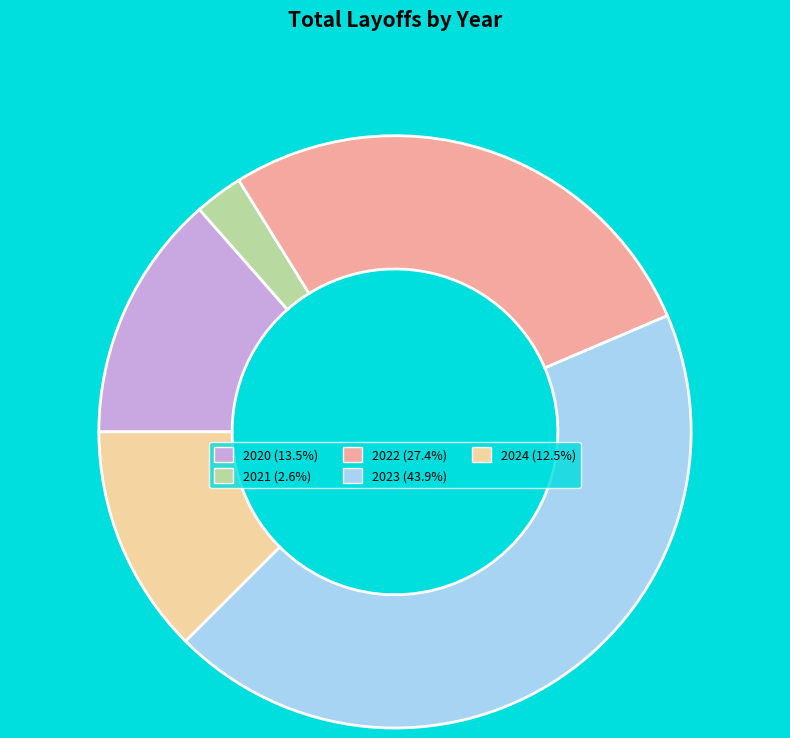

Approximately how many times larger is the value at 2023 compared to 2022?

1.6